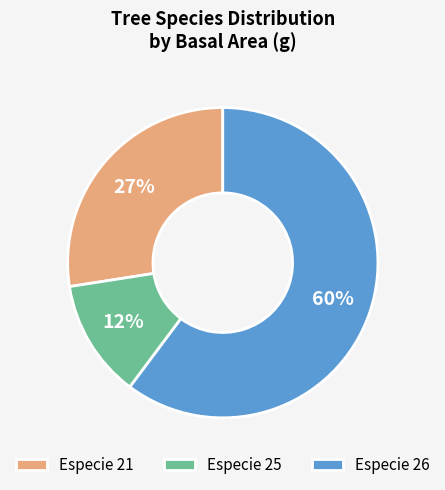

Does any single category account for the majority?

Yes